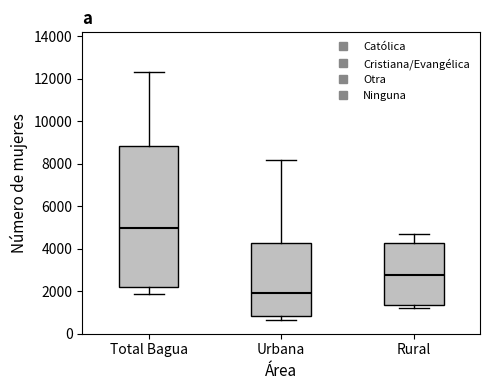

Which box's median line is the highest?

Total Bagua